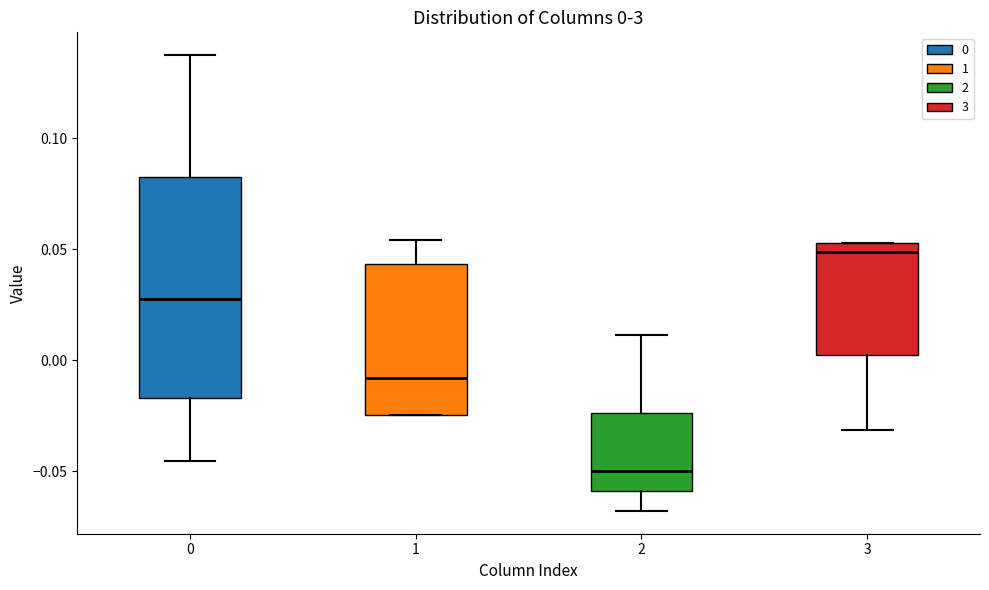

Comparing the boxes themselves (not the whiskers), which one is the tallest?

0